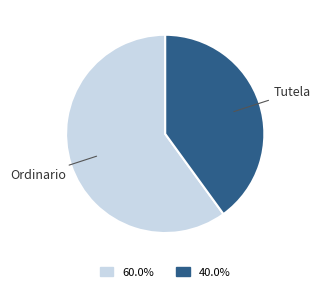

Does any single category account for the majority?

Yes